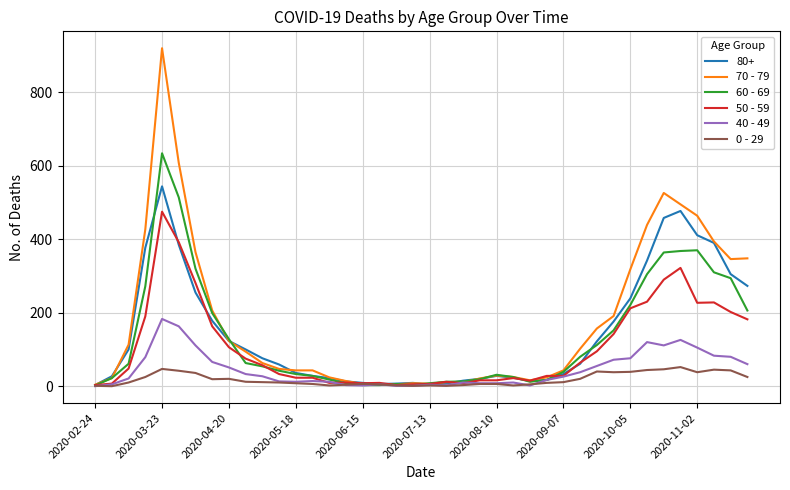

Rank the series by their maximum value, from lowest to highest.

0 - 29, 40 - 49, 50 - 59, 80+, 60 - 69, 70 - 79